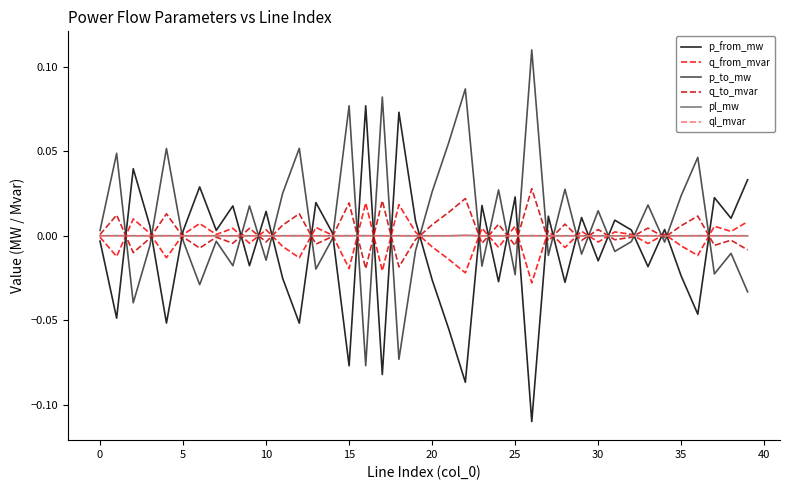

What is the label of the 19th point from the left?

18